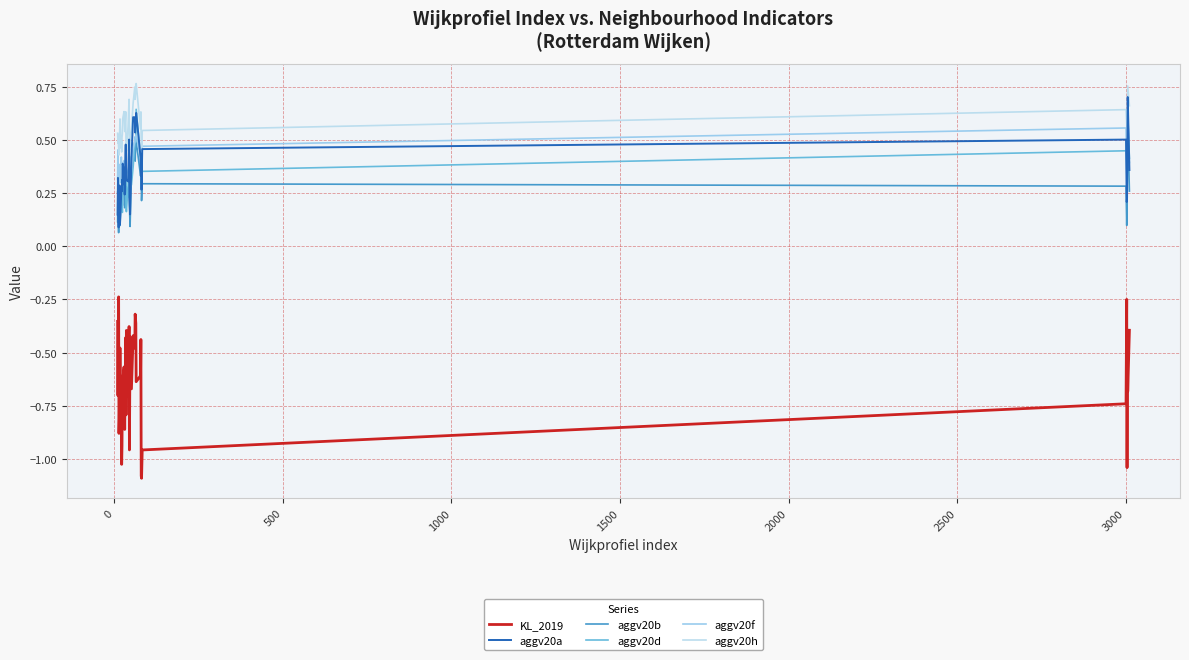

True or false: aggv20a and aggv20h cross at least once.

False